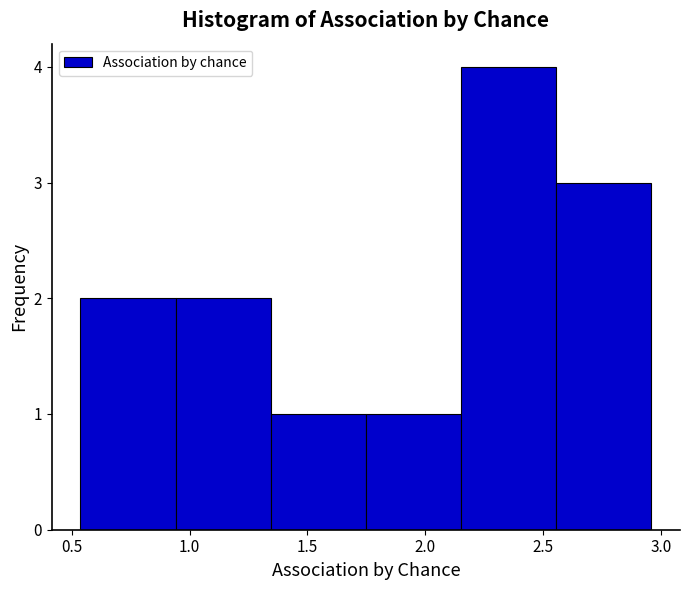

Reading left to right, list every bar in this chart as the range it spans on the x-axis followed by its height. Neither the bar edges nor the heights are printed on the chart, so give them approximately, as read against the axes.

0.55 to 0.95: 2
0.95 to 1.35: 2
1.35 to 1.75: 1
1.75 to 2.15: 1
2.15 to 2.55: 4
2.55 to 2.95: 3